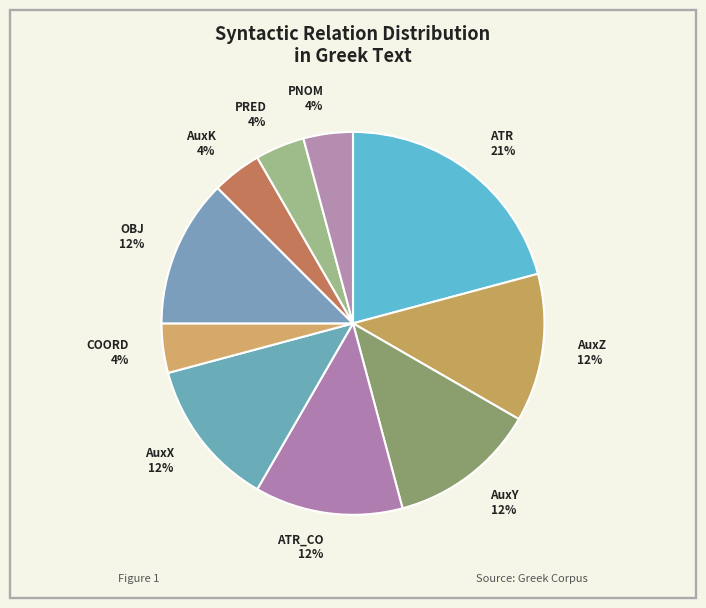

Count the number of slices in the pie.

10